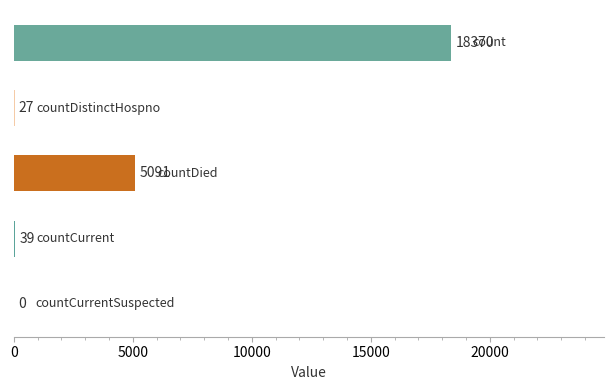

What is the average value?

4705